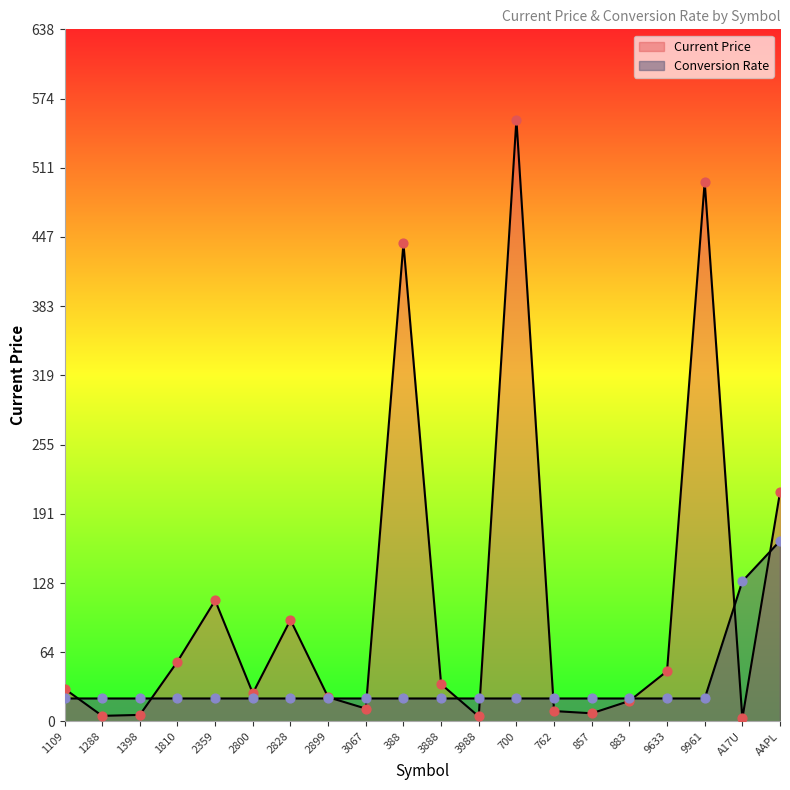

At how many categories does at least one series exceed 121?

5